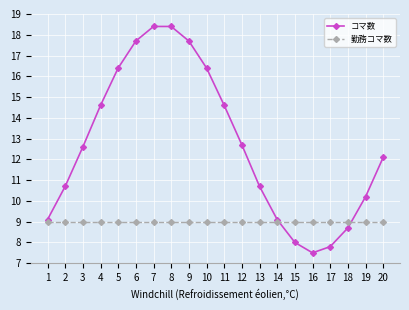

In コマ数, how many points are lower than both neighbors (excluding endpoints)?

1